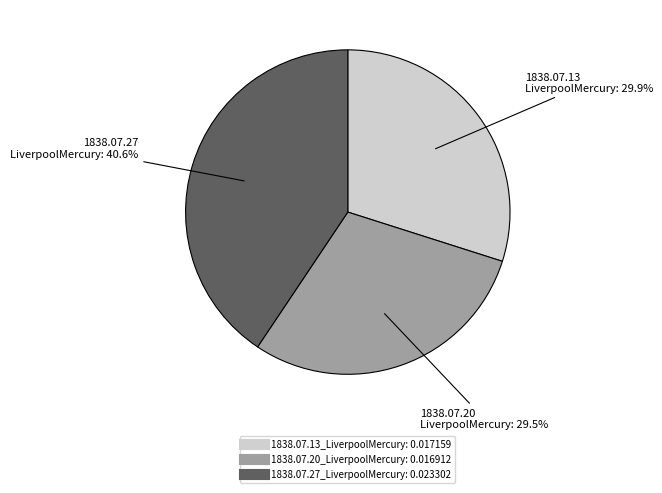

Does any single category account for the majority?

No